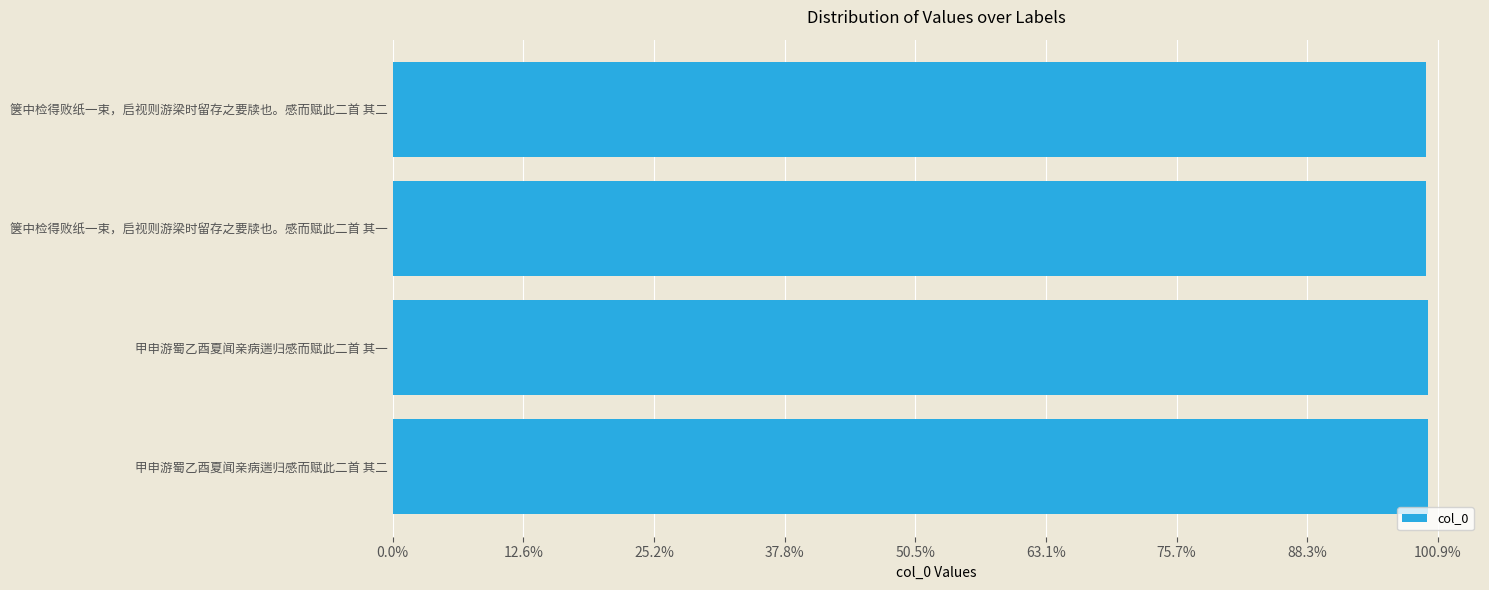

How many bars are there in total?

4